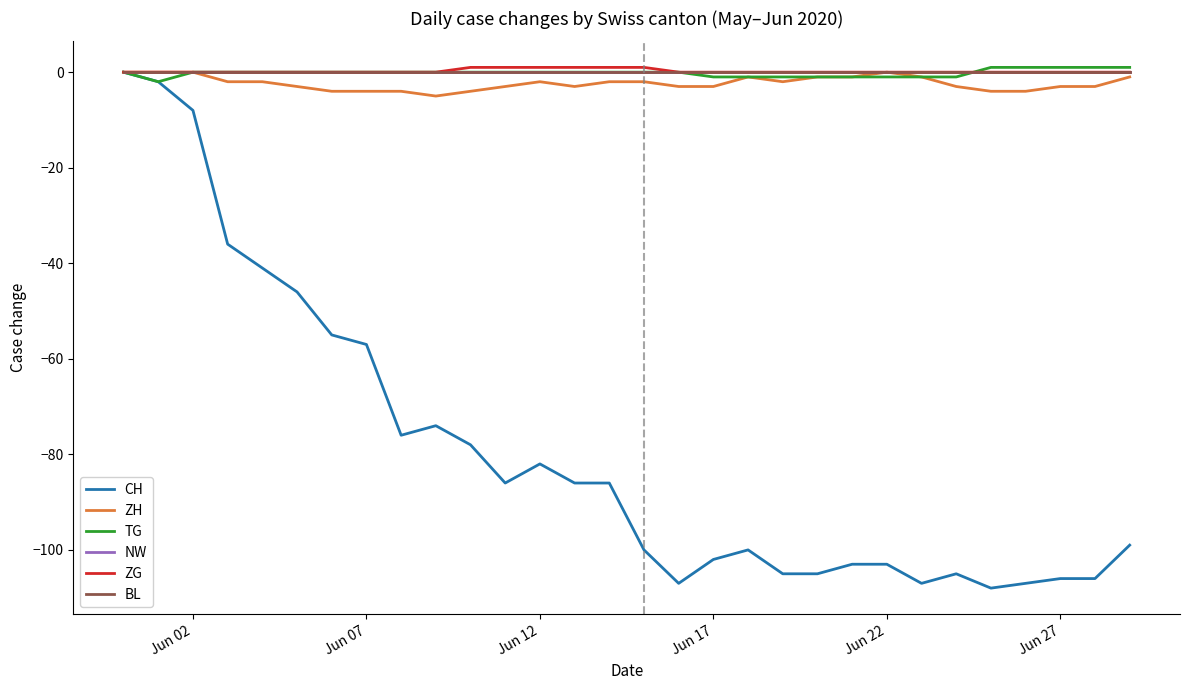

Which series has the widest spread of values?

CH